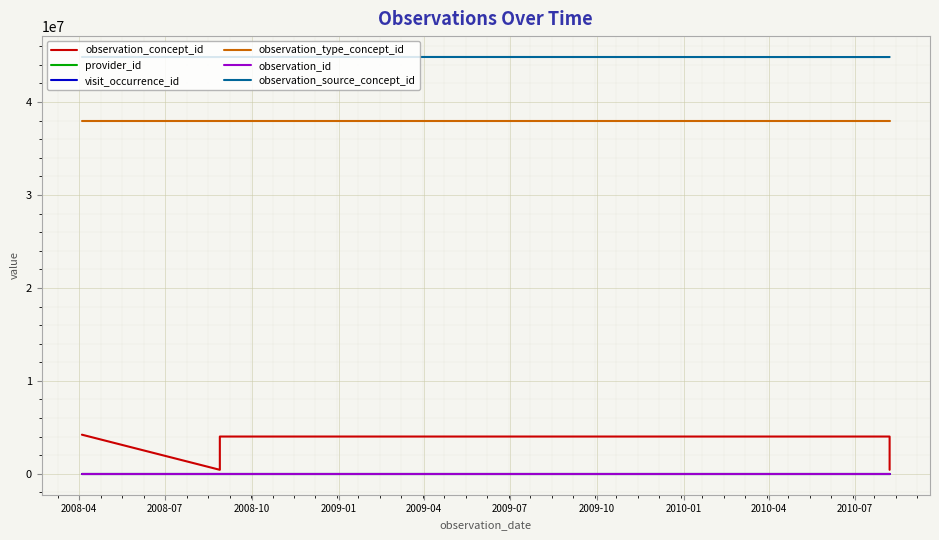

What is the label of the 1st point from the left?

2008-04